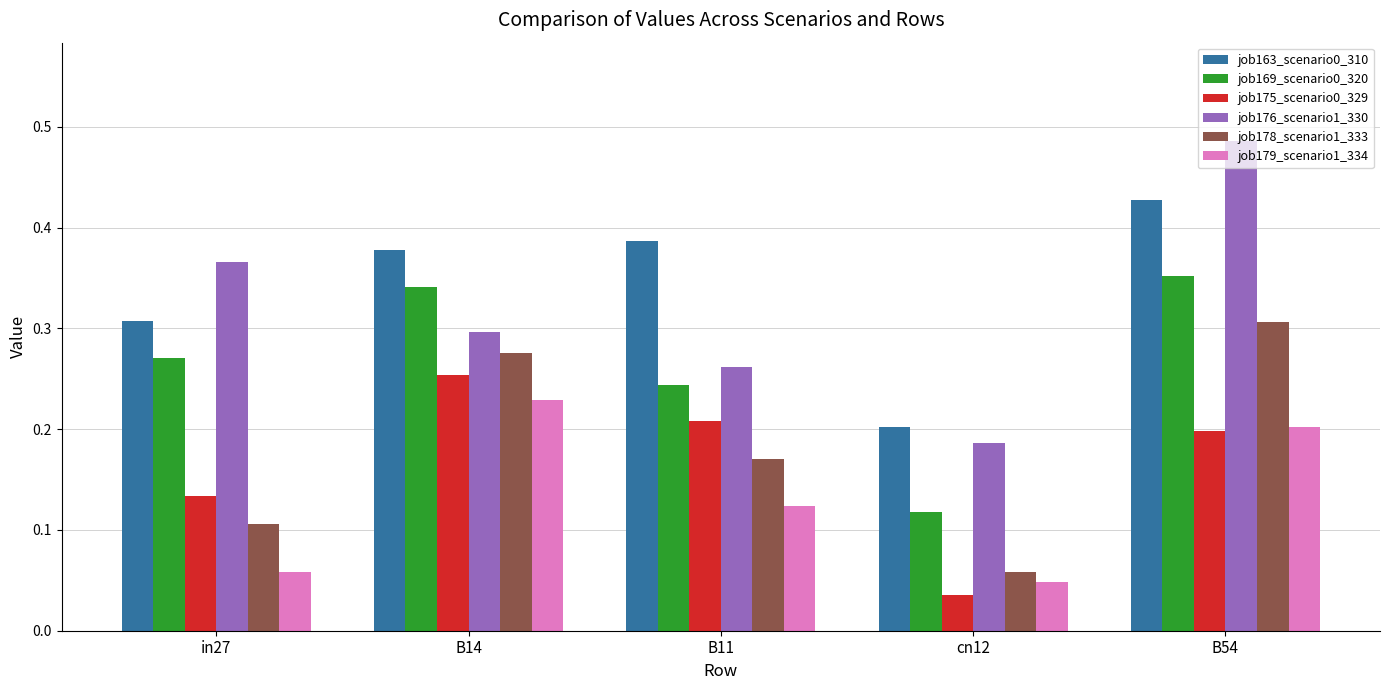

The job163_scenario0_310 series shows 0.5 at B14. True or false?

False